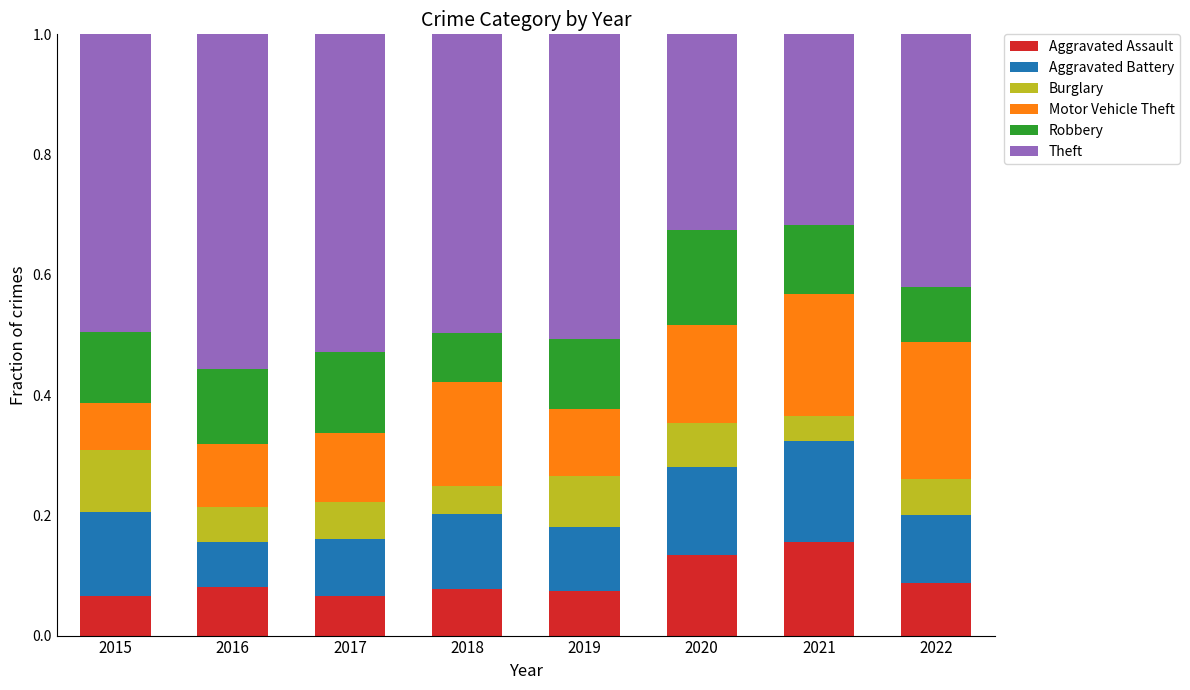

True or false: Aggravated Assault has a value of 0.1 at 2017.

True